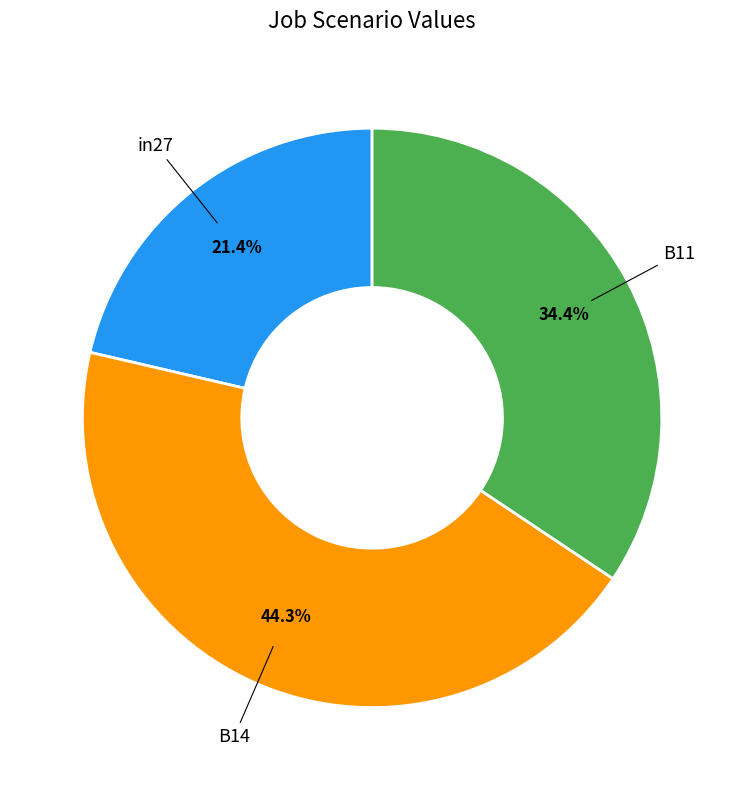

Does any single category account for the majority?

No